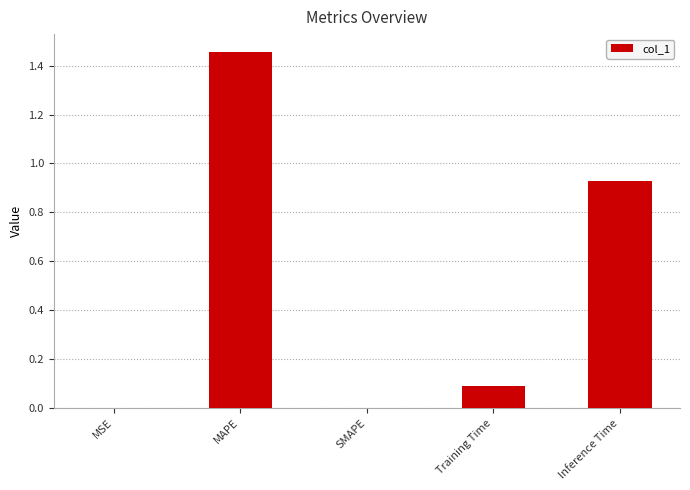

What is the sum of the values at Inference Time and Training Time?

1.0